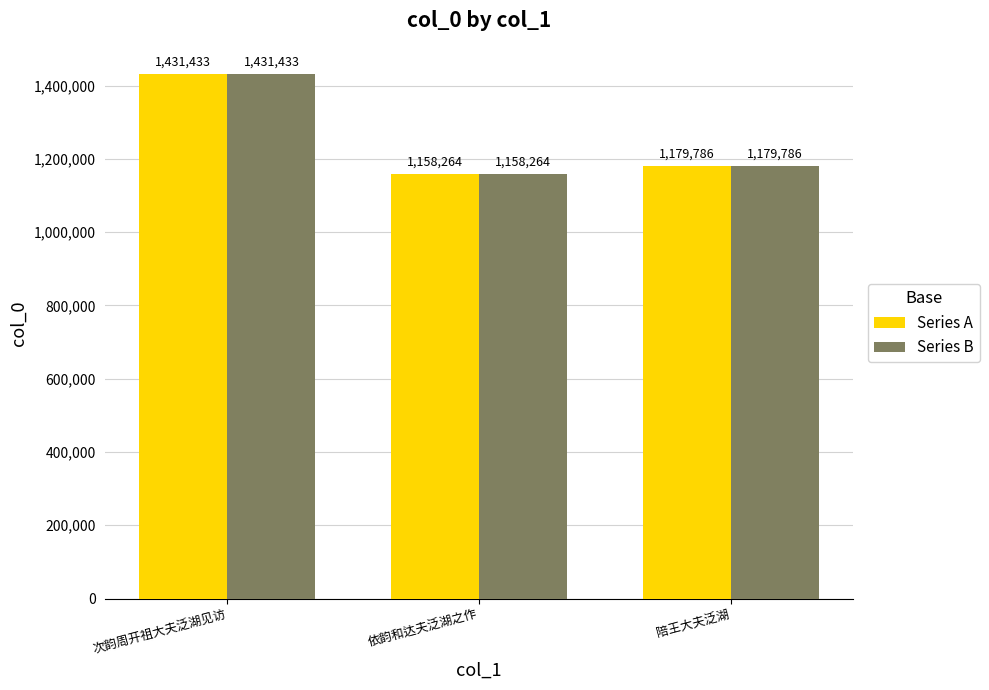

Reading left to right, what are all the values shown in this chart?

Series A: 1431433	1158264	1179786
Series B: 1431433	1158264	1179786